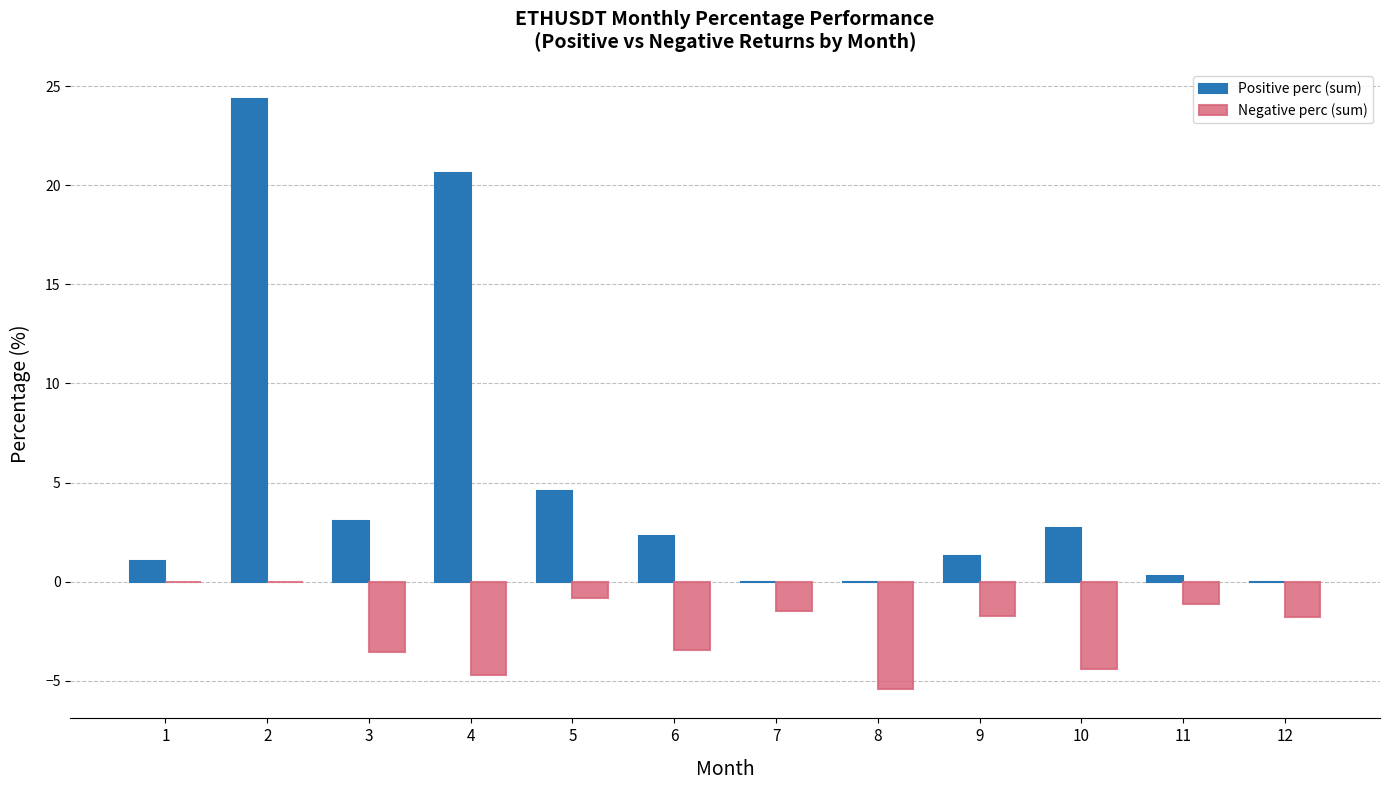

What is the total value across all series at 12?

-1.8